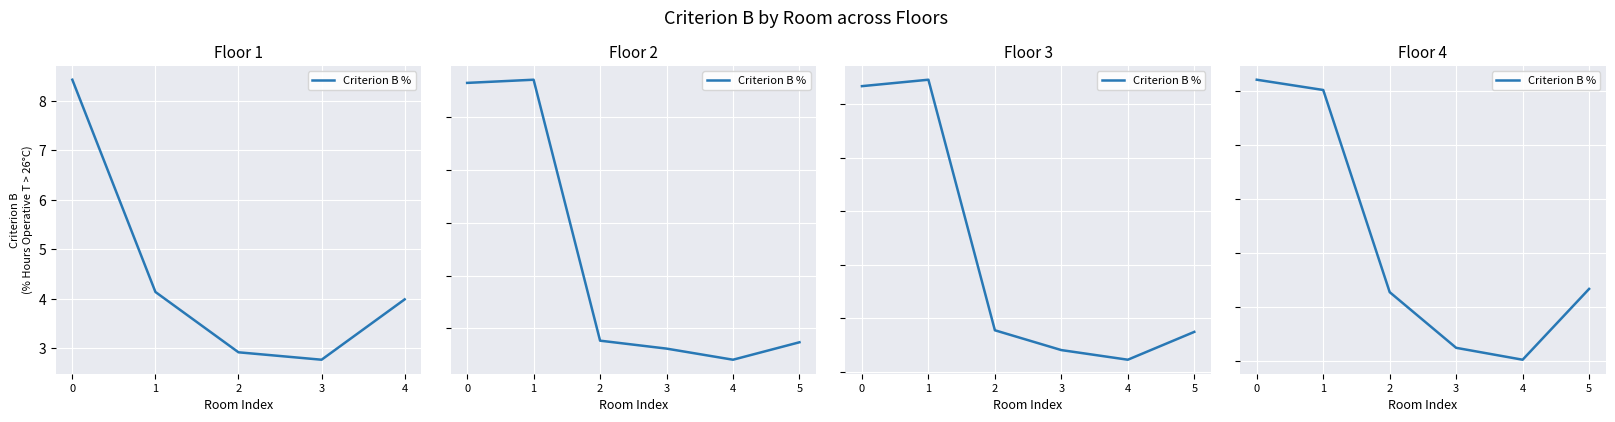

How many distinct data groups are displayed?

1